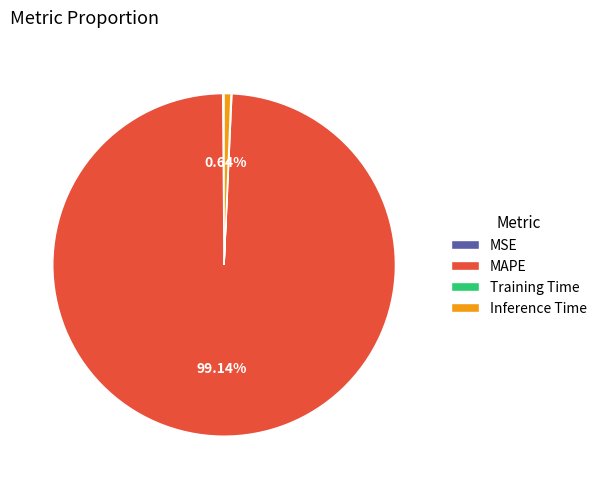

Is the sum of MAPE and Inference Time greater than half?

Yes